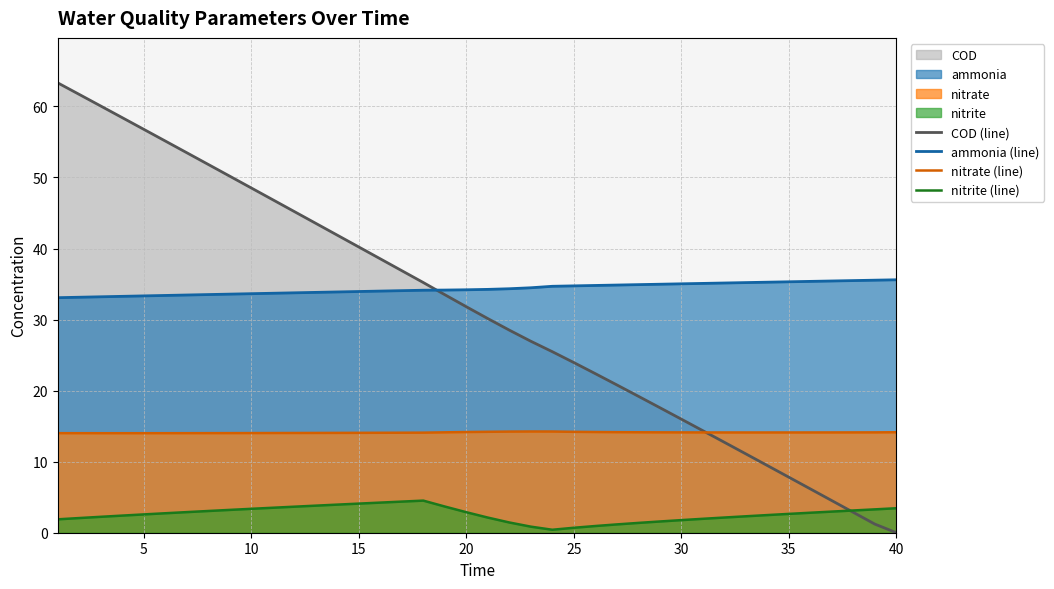

What is the difference between the maximum and minimum values in the nitrate (line) series?

0.2